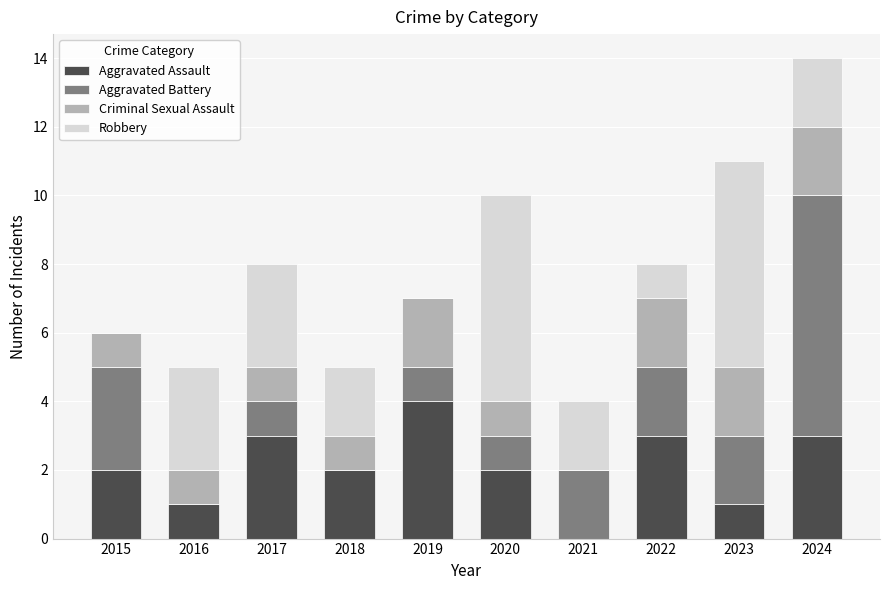

Are the bars grouped side by side (vs. stacked)?

No